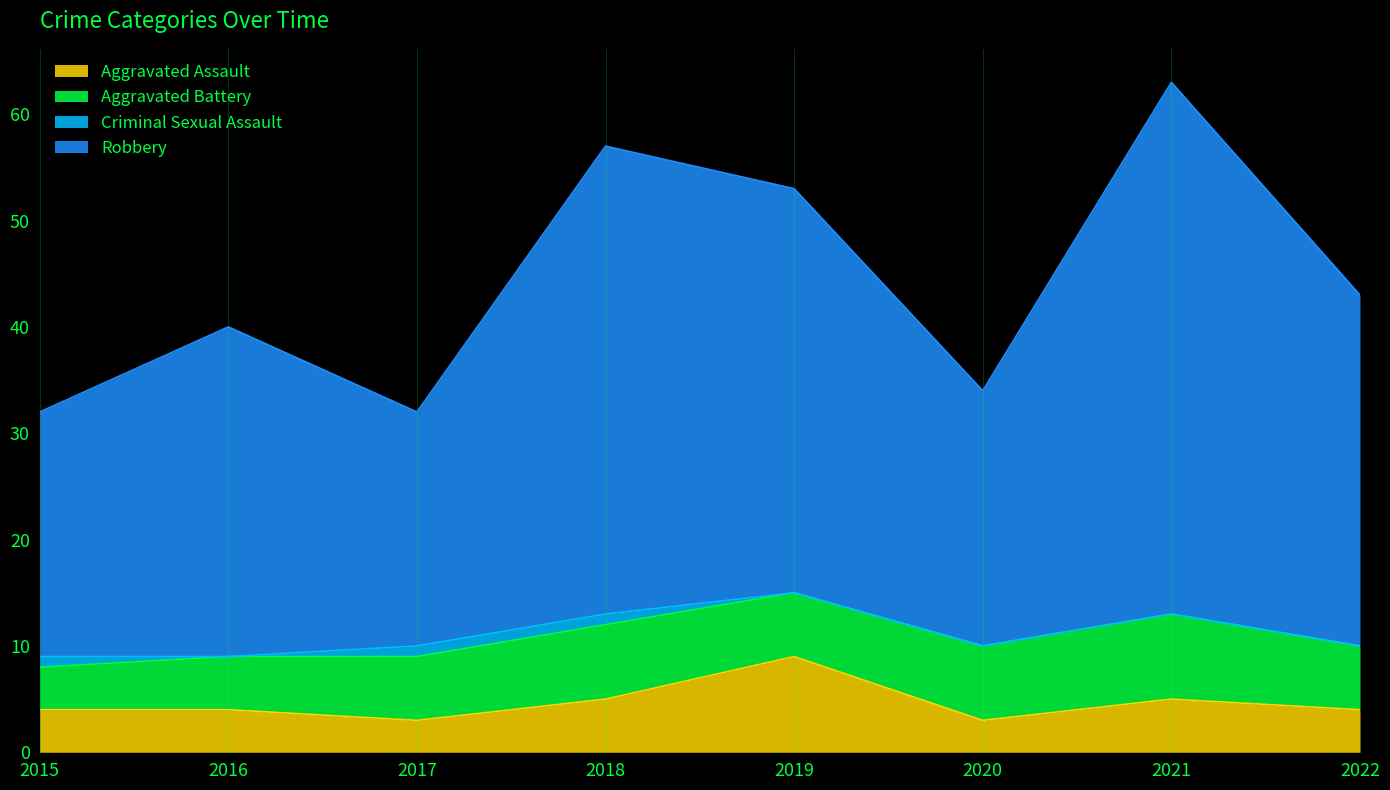

True or false: Aggravated Assault and Robbery cross at least once.

False